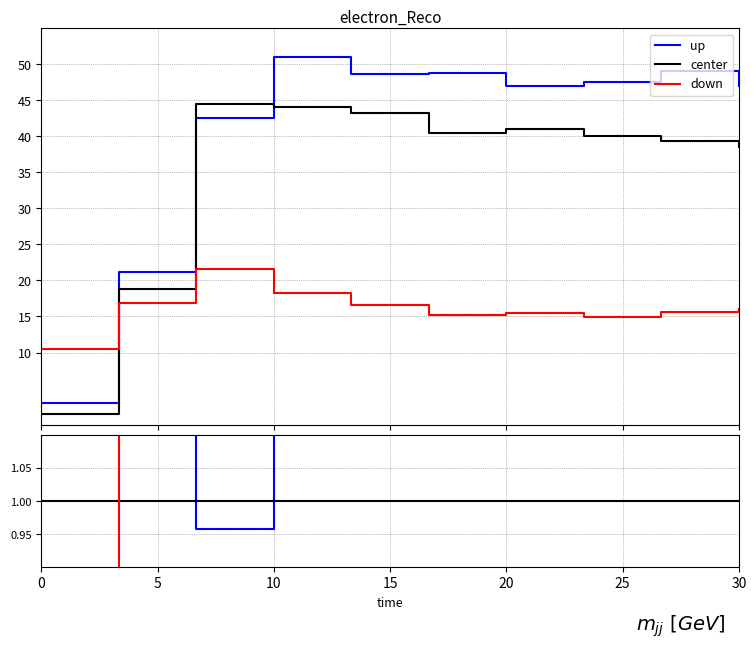

Which series has the largest total across all categories?

up